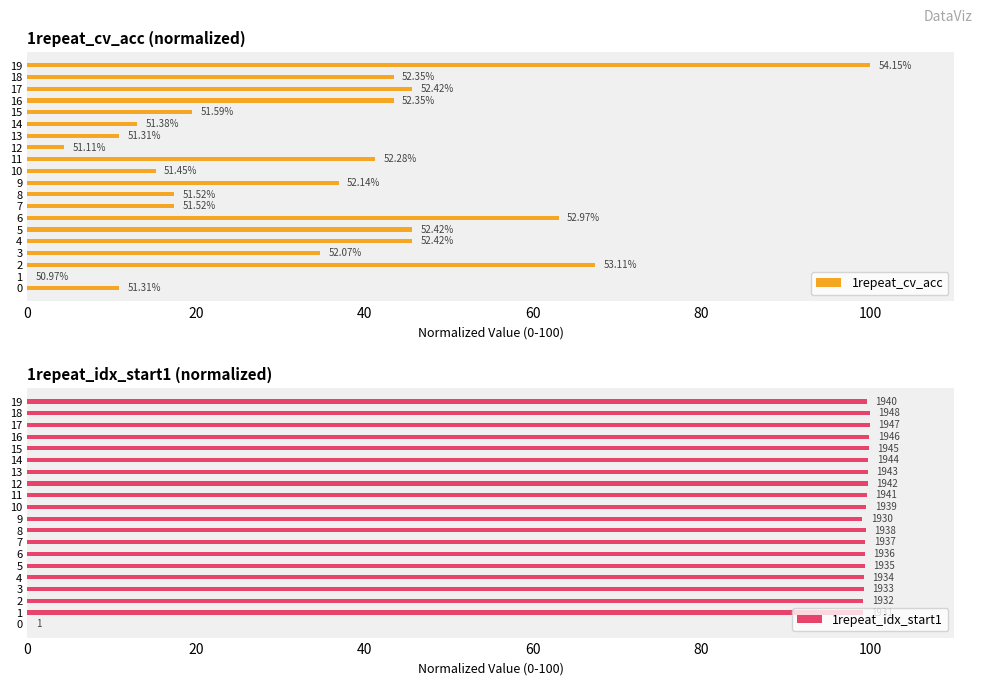

How many categories are shown in the chart?

20